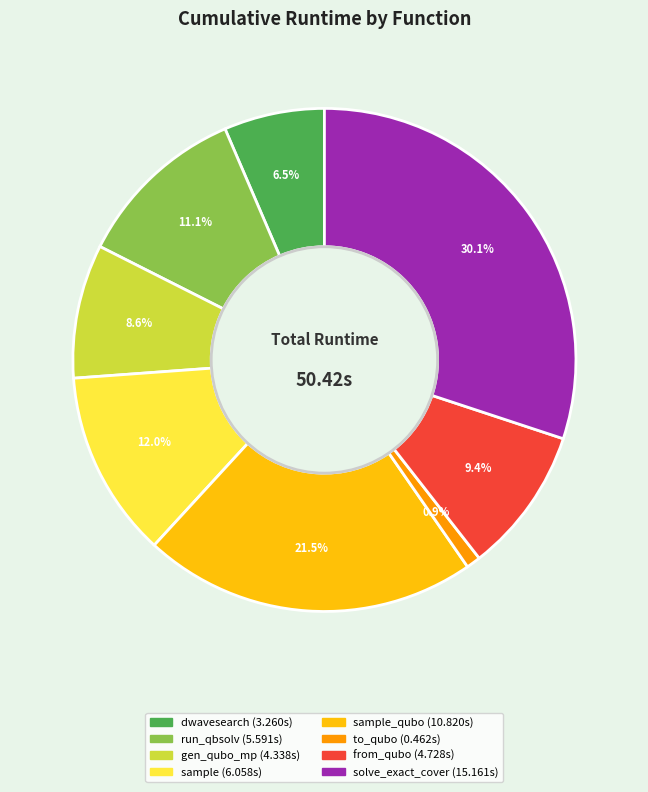

How many slices are in this pie chart?

8